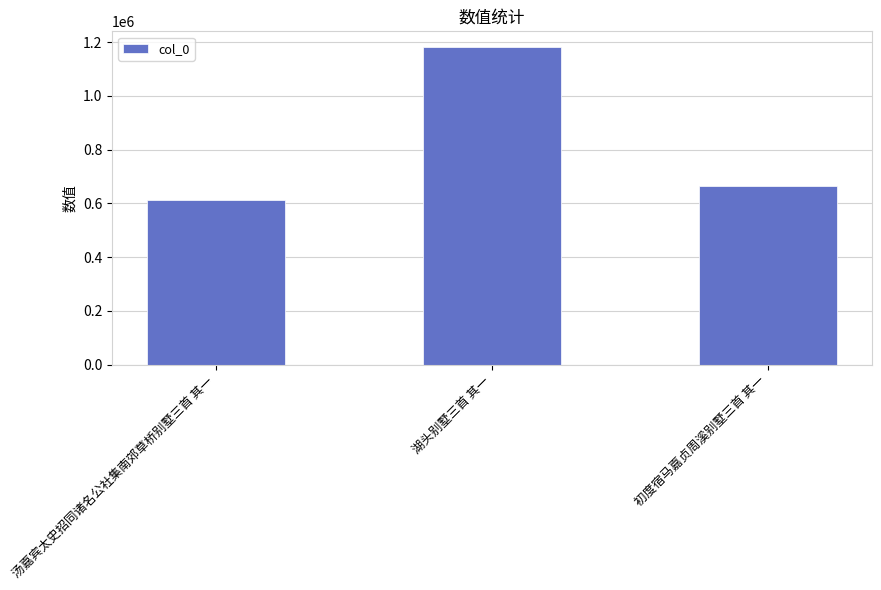

What is the sum of all values?

2454913